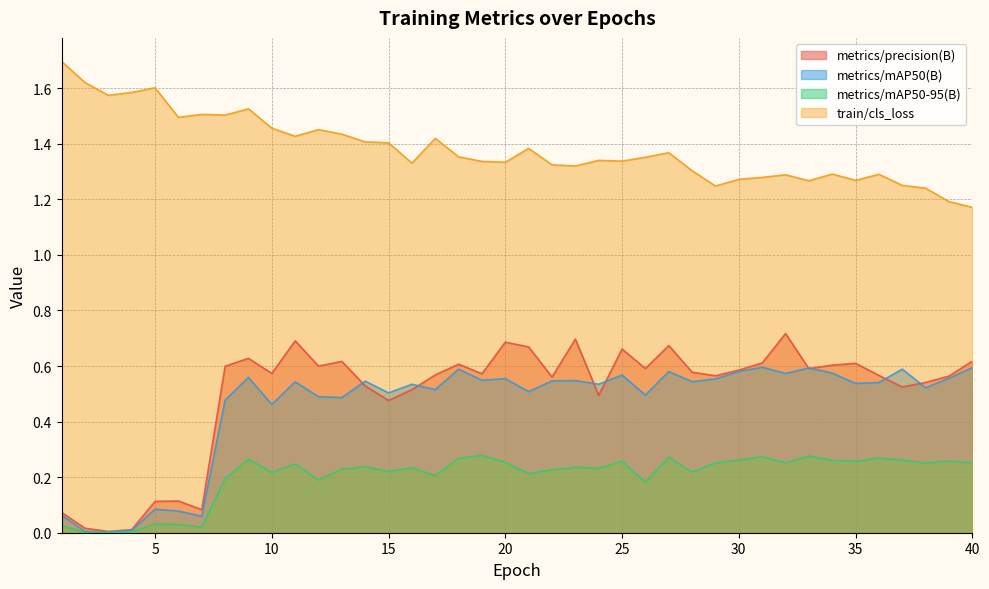

True or false: metrics/mAP50-95(B) has more than 2 interior local peaks.

True